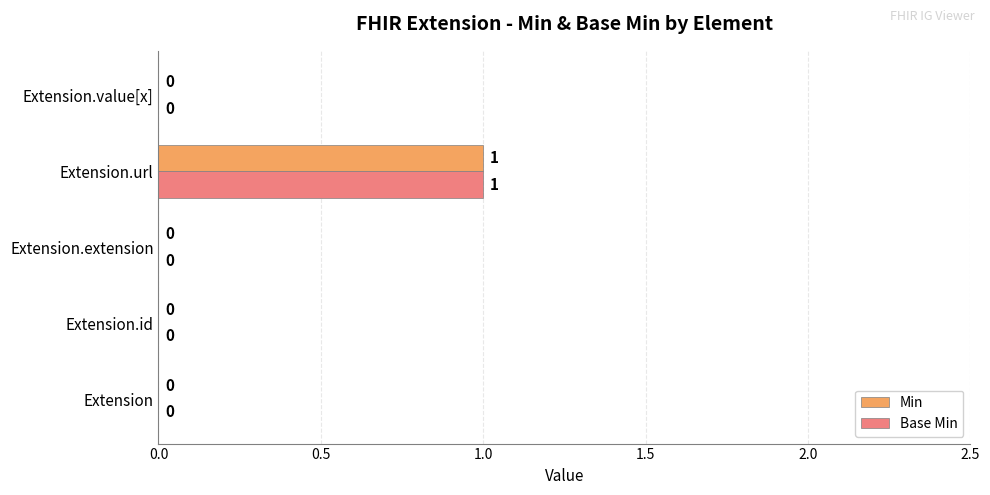

How many Min values are between 0 and 1?

5